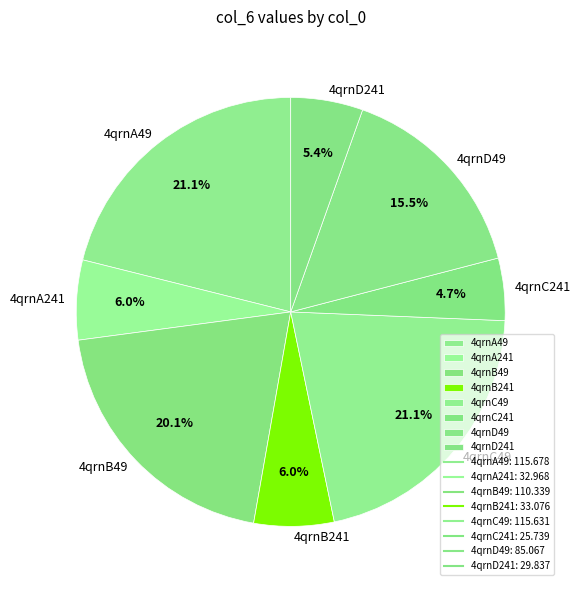

Which category has the smallest portion of the pie?

4qrnC241